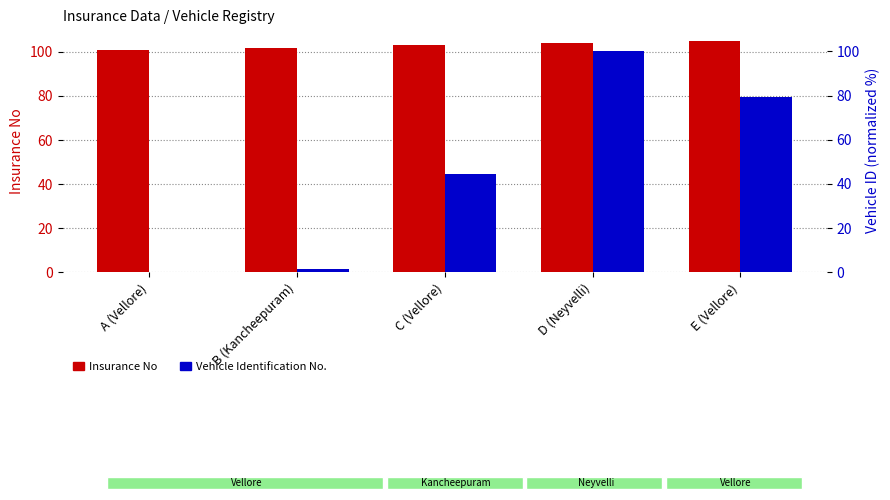

Does the chart contain any negative values?

No